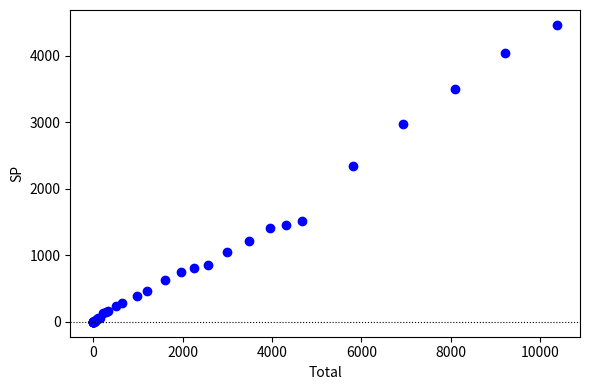

What Y value in the scatter plot is closest to 2233?

2339